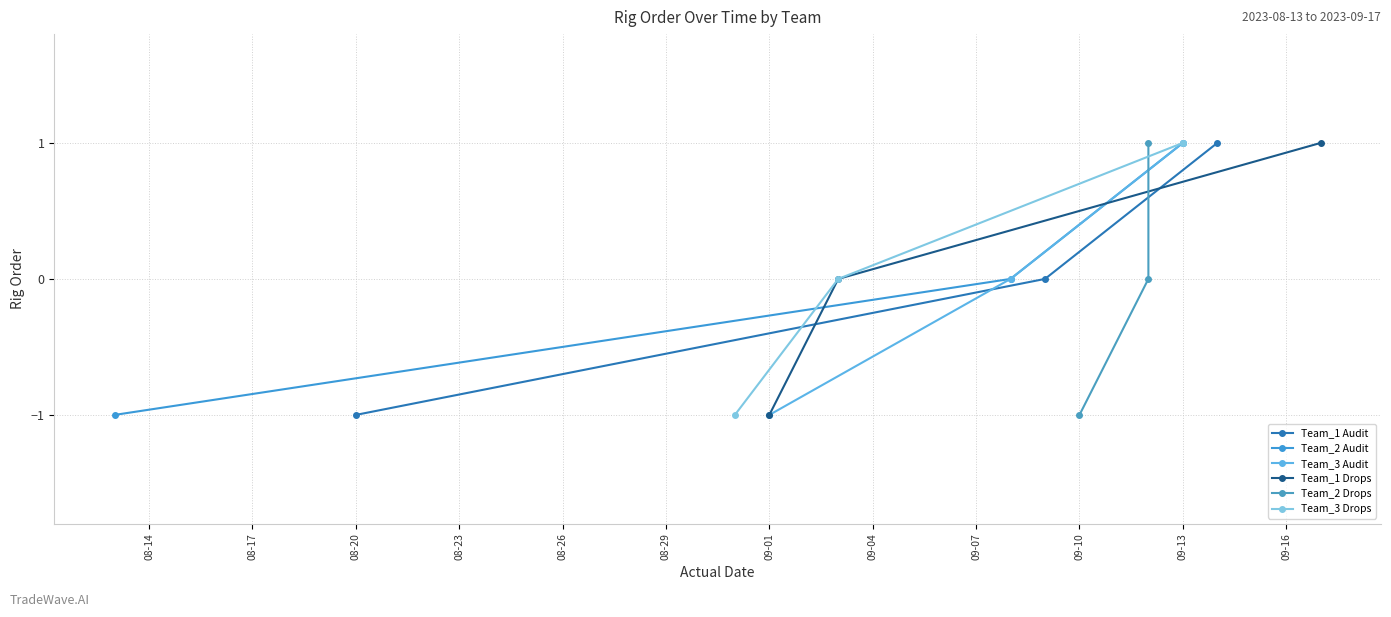

What are all the series names shown in the legend?

Team_1 Audit, Team_2 Audit, Team_3 Audit, Team_1 Drops, Team_2 Drops, Team_3 Drops